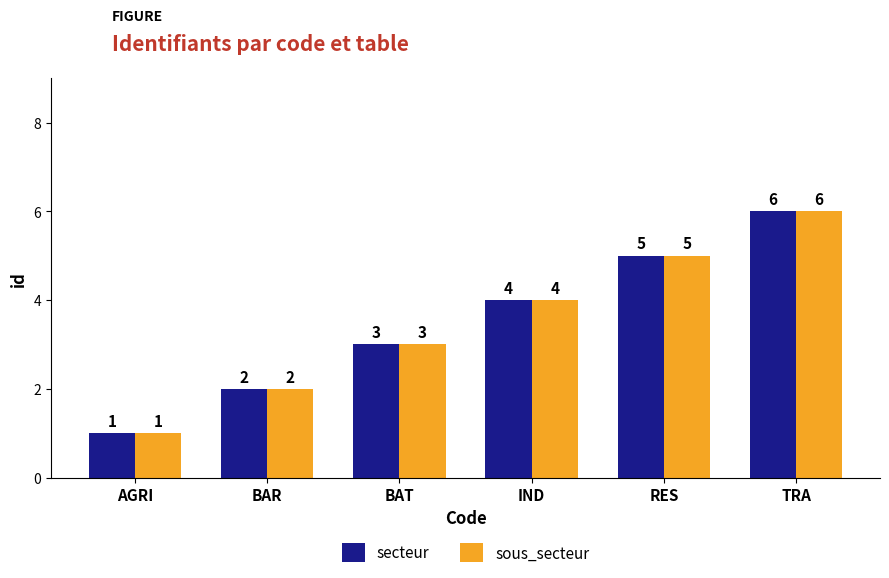

At which category is the sum across all series the highest?

TRA